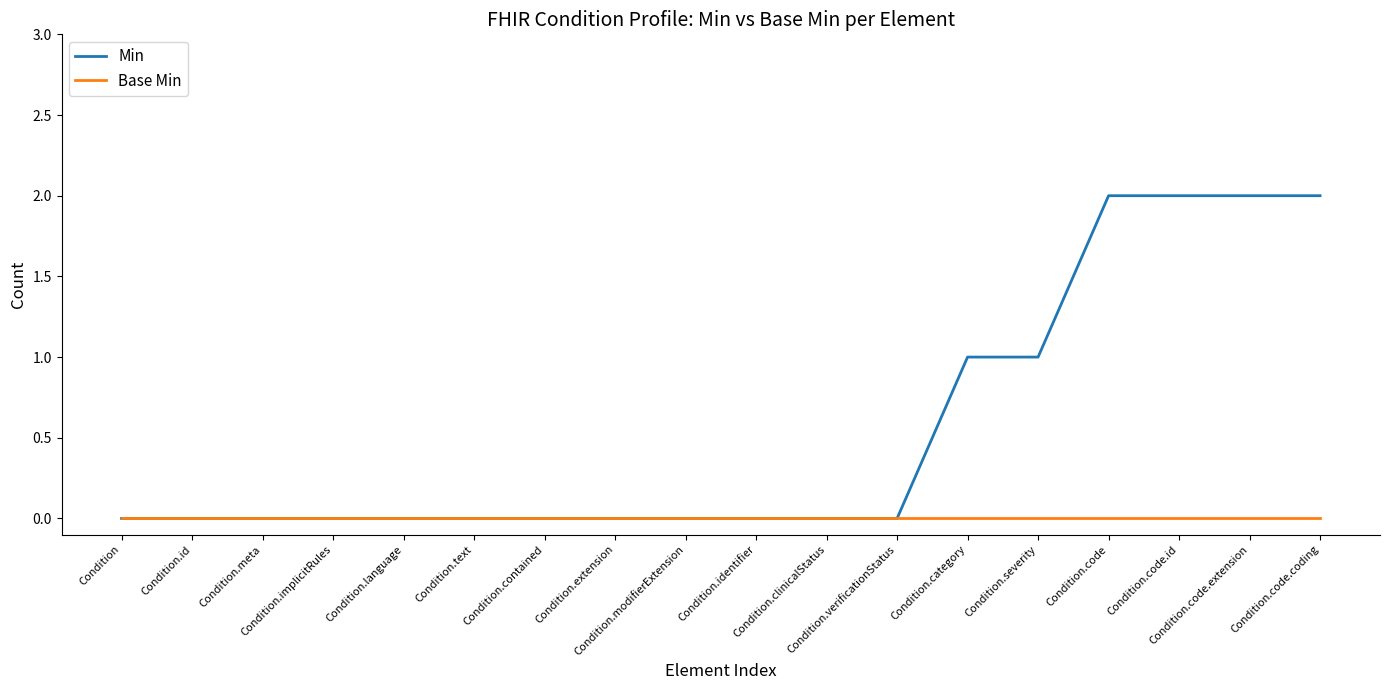

Which series has the widest spread of values?

Min